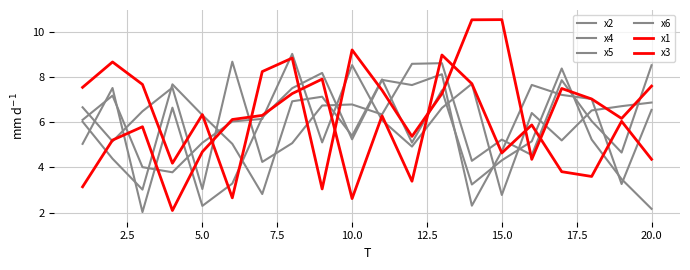

How many lines are shown in the chart?

6